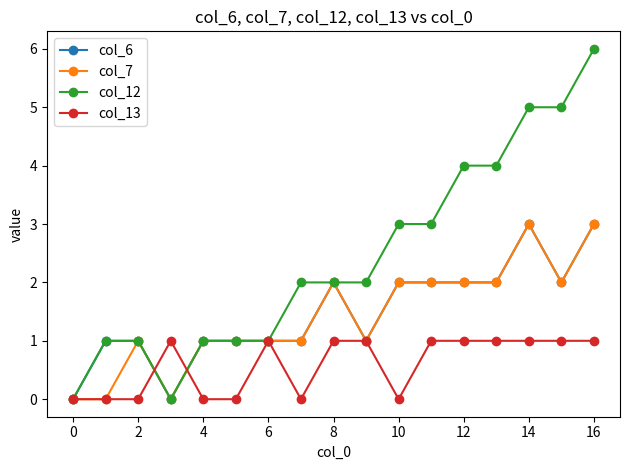

Which series has the widest spread of values?

col_12